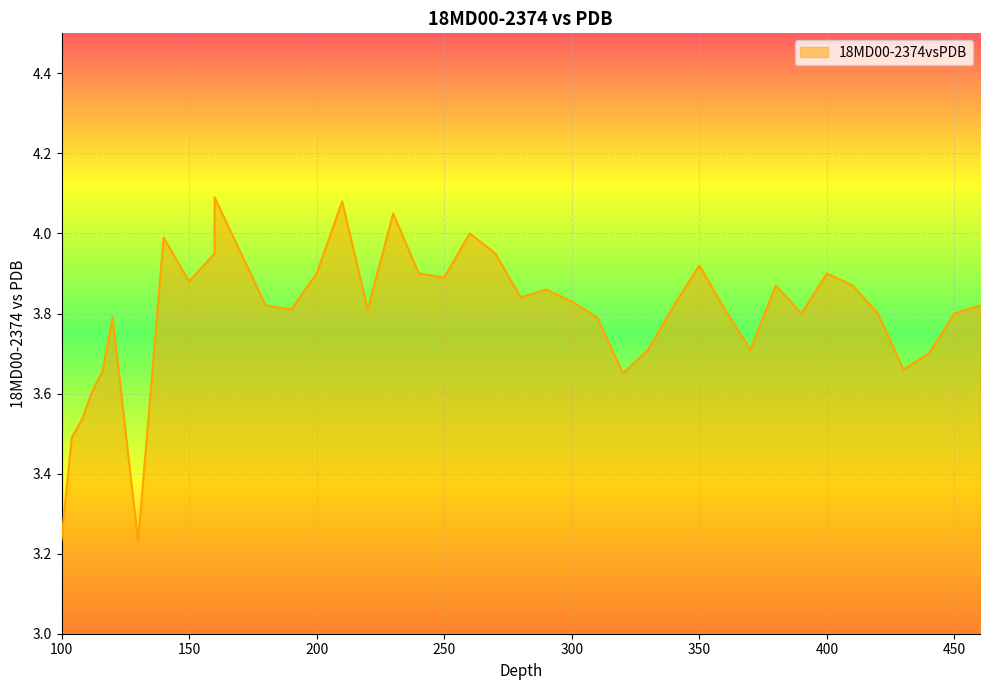

Reading left to right, transcribe all the data shown in this chart.

3.2	3.5	3.5	3.6	3.7	3.8	3.2	4.0	3.9	4.0	4.1	3.8	3.8	3.9	4.1	3.8	4.0	3.9	3.9	4.0	4.0	3.8	3.9	3.8	3.8	3.6	3.7	3.8	3.9	3.8	3.7	3.9	3.8	3.9	3.9	3.8	3.7	3.7	3.8	3.8